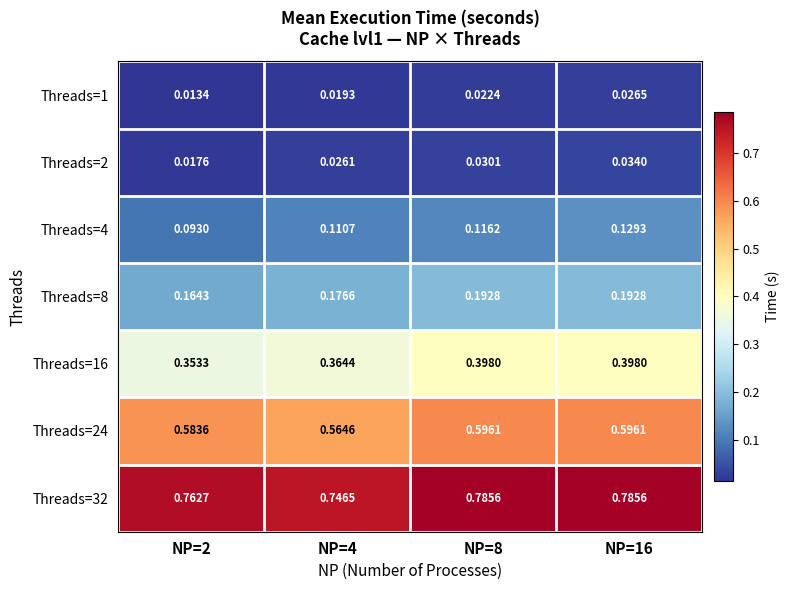

Is the value of Threads=16 at NP=8 greater than the value of Threads=8 at NP=2?

Yes